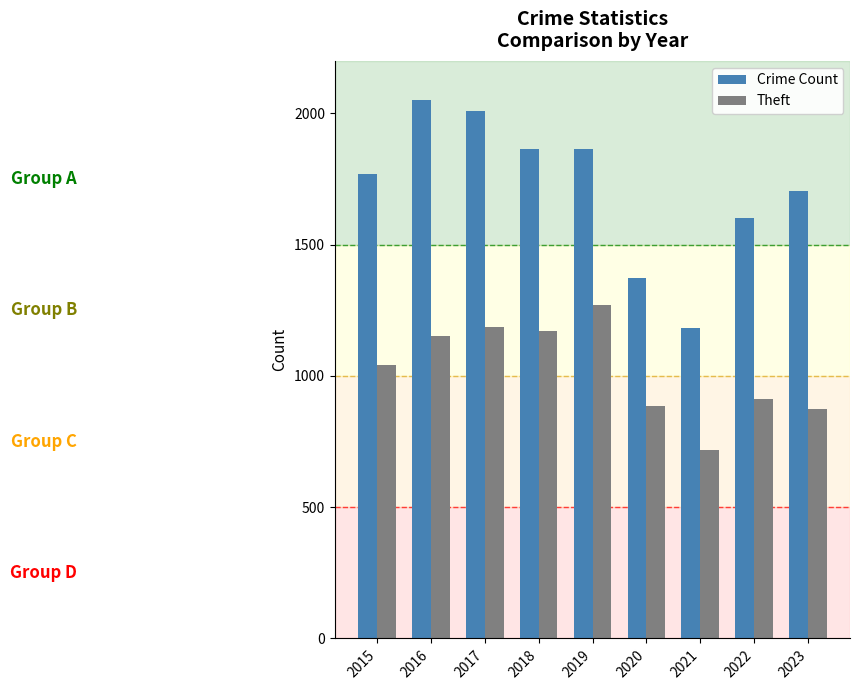

How many data points in Theft are less than 1041?

4